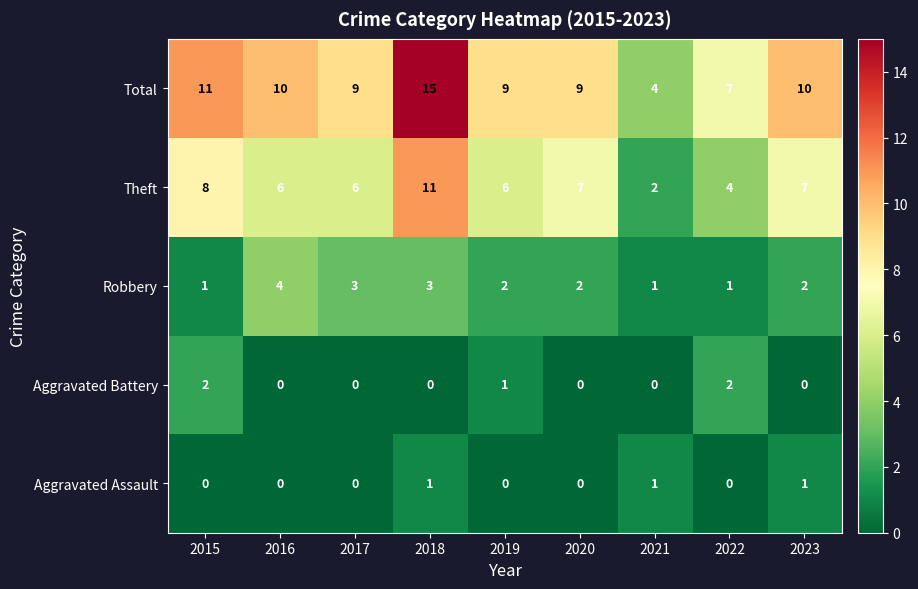

What is the difference between the maximum and minimum values in the Total series?

11